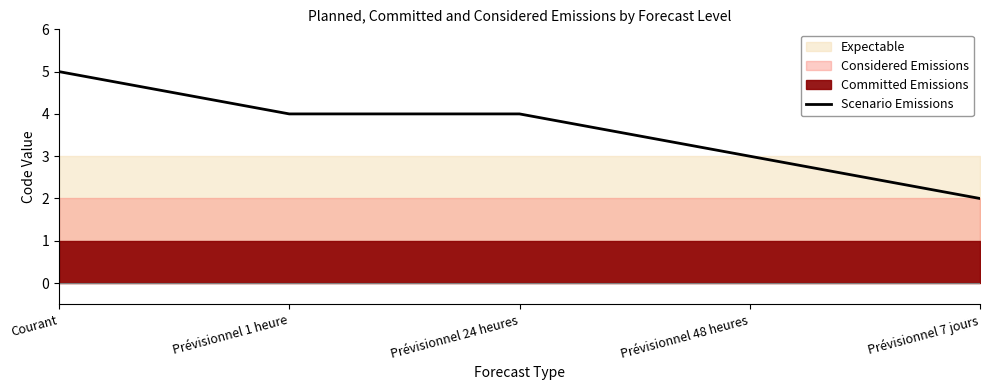

Which has a higher value, Prévisionnel 48 heures or Prévisionnel 7 jours?

Prévisionnel 48 heures